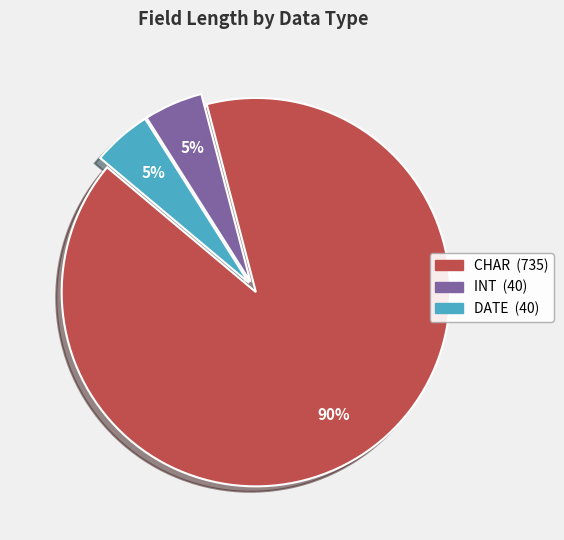

Which slice is the largest?

CHAR